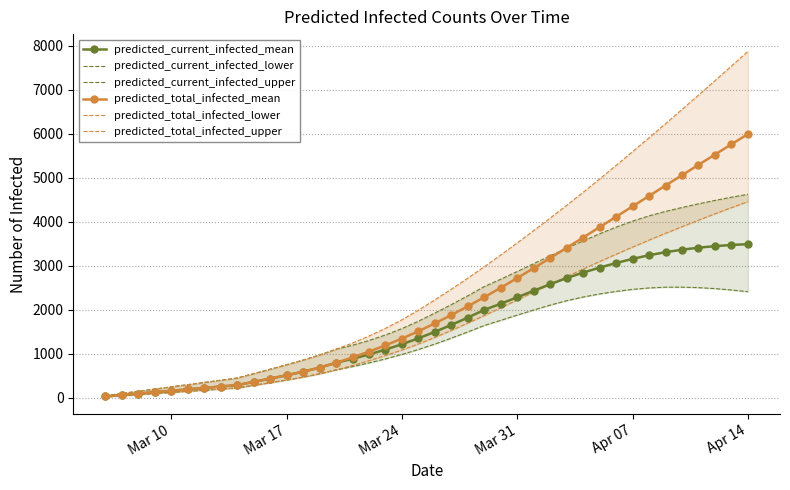

The value of predicted_current_infected_mean at Mar 24 is 371. True or false?

False